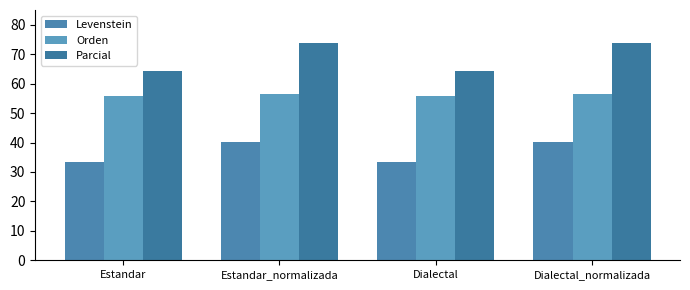

Between Dialectal and Estandar, which is larger?

Dialectal